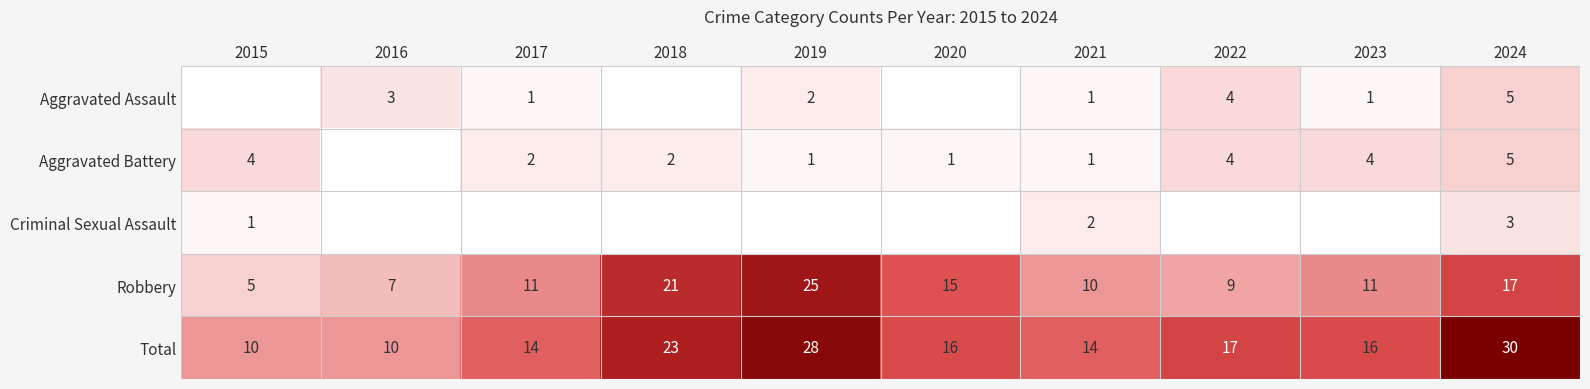

Is it true that Aggravated Assault equals 1 at 2023?

True